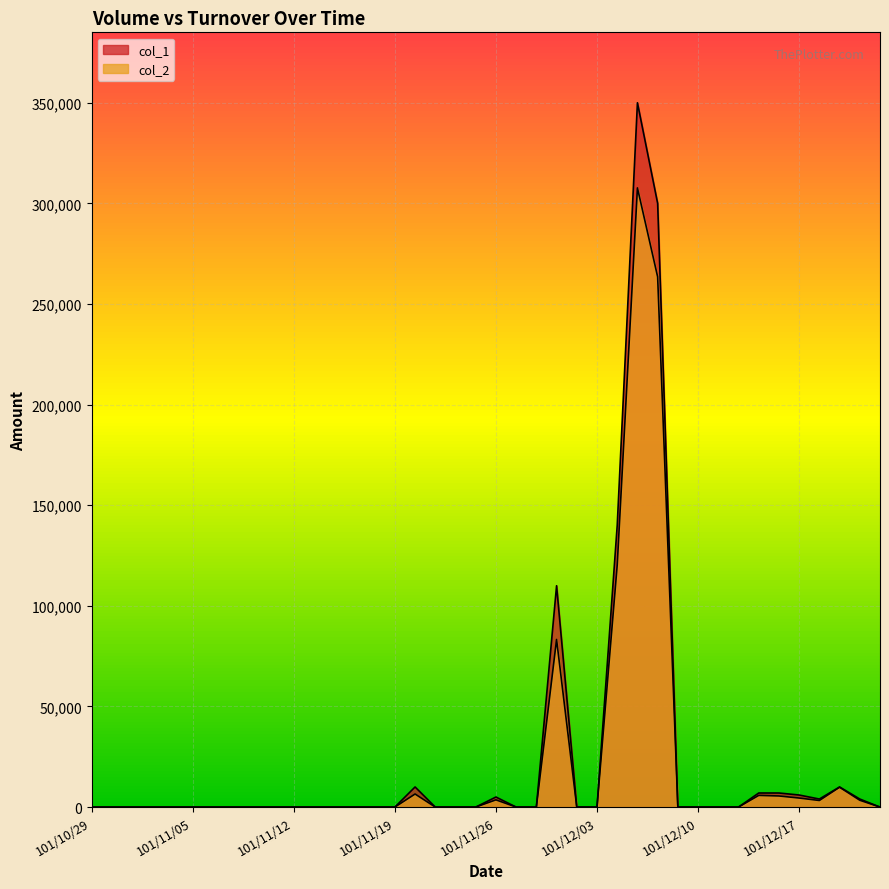

What is the average value of the col_2 series?

20432